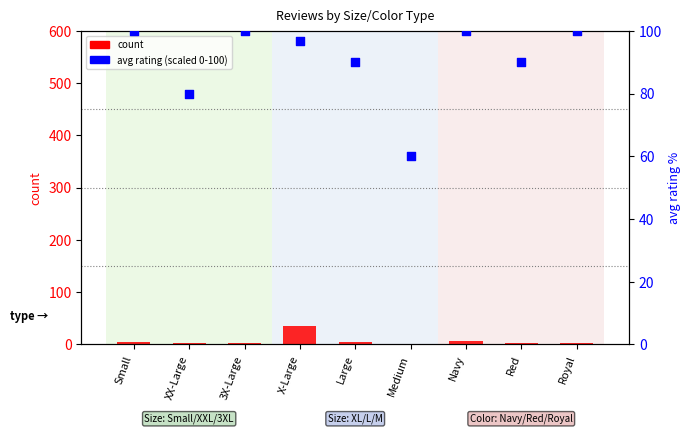

What is the total value across all series at Small?

105.0